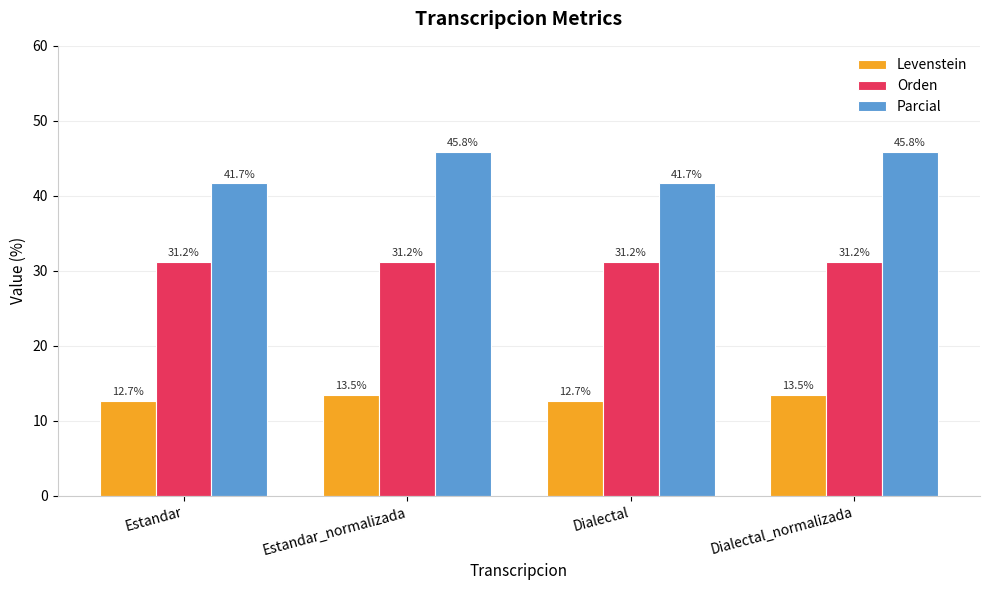

What is the smallest value displayed?

12.7